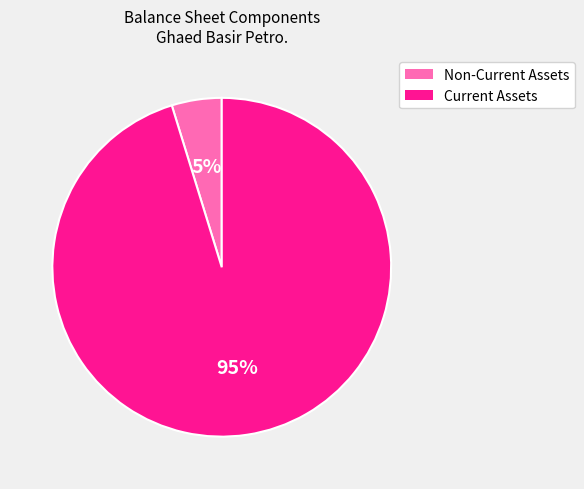

To the nearest percent, what is the average slice percentage?

50%